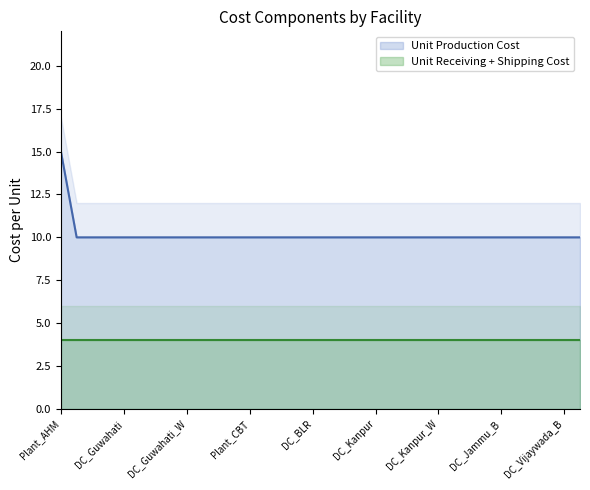

The value of Unit Production Cost at DC_Vijaywada_B is 5. True or false?

False